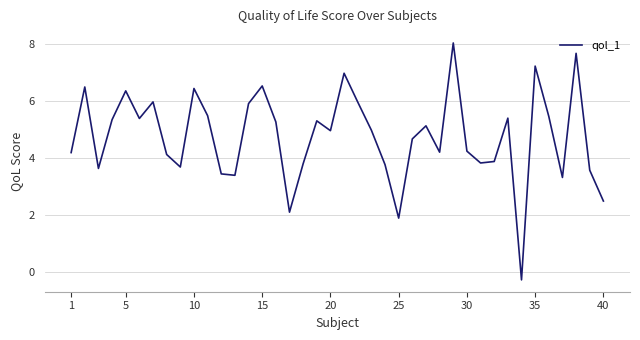

How many lines are shown in the chart?

1